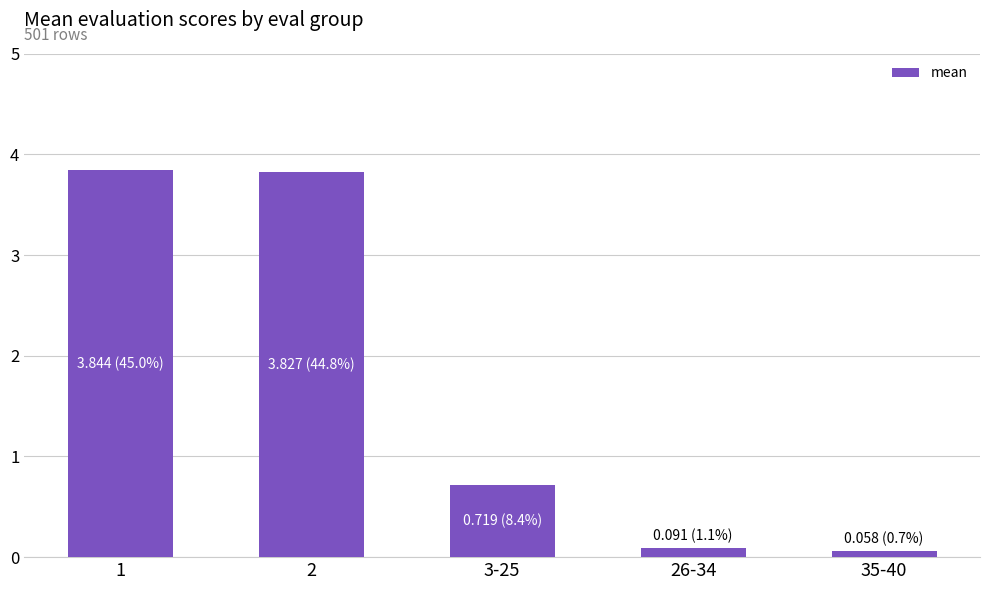

What is the maximum value shown in the chart?

3.8